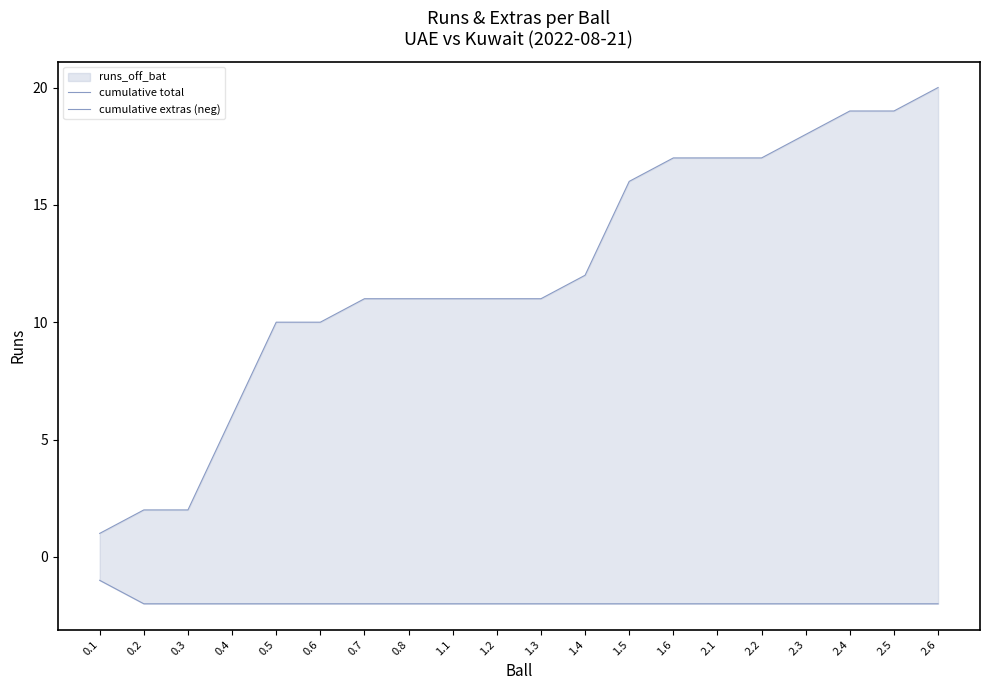

What is the difference between the cumulative total values at 0.8 and 0.1?

10